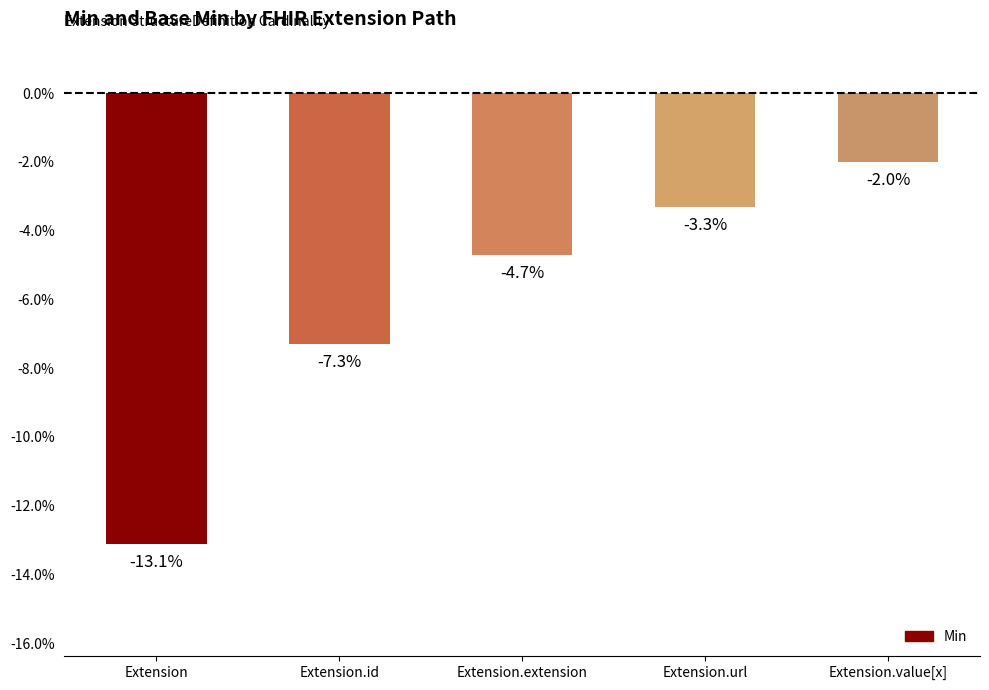

What position from the right is Extension.extension?

3